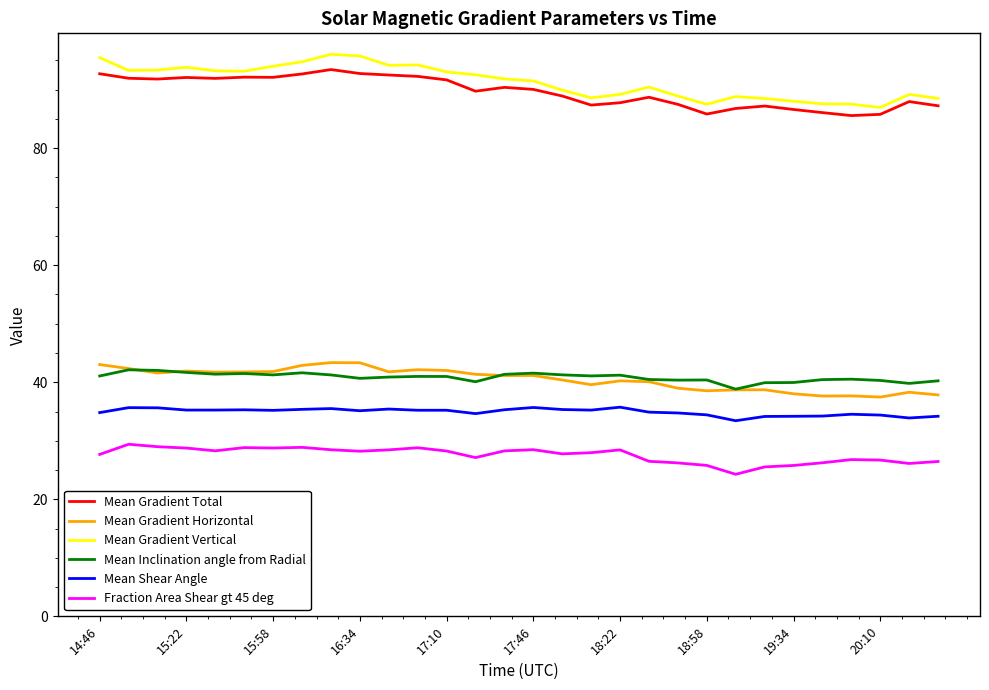

True or false: Mean Gradient Horizontal and Mean Gradient Total cross at least once.

False